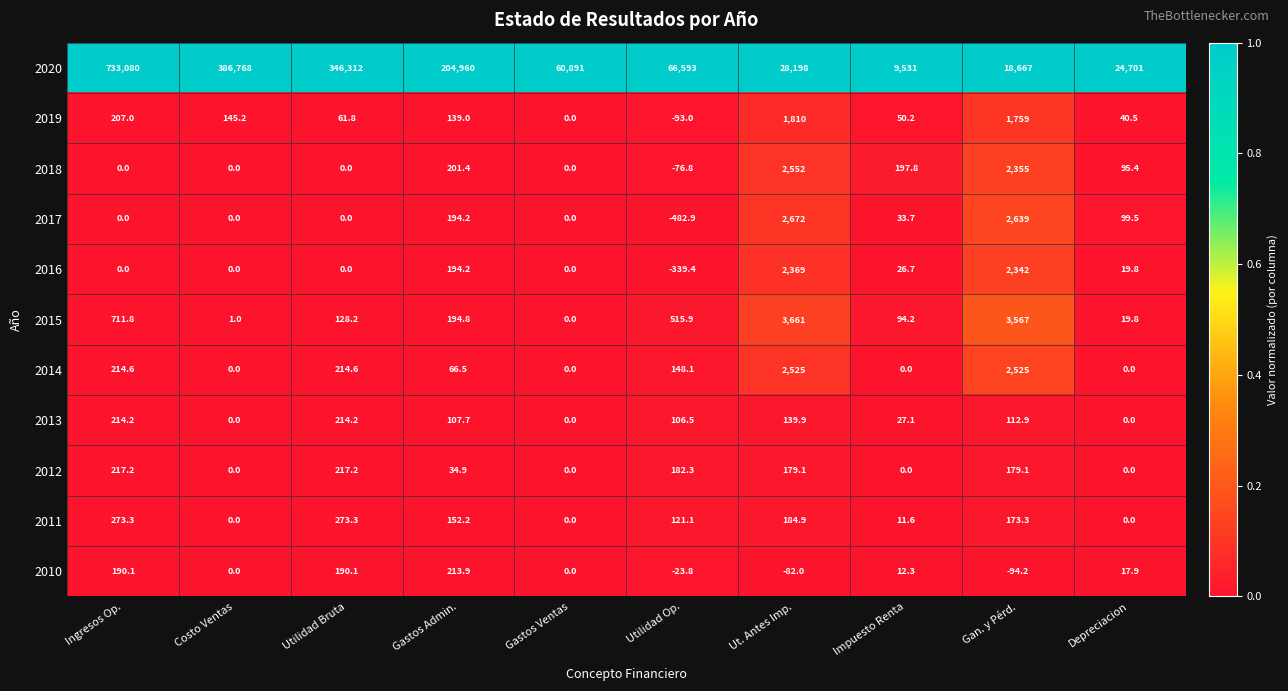

Which series changed the most between Impuesto Renta and Depreciacion?

2020